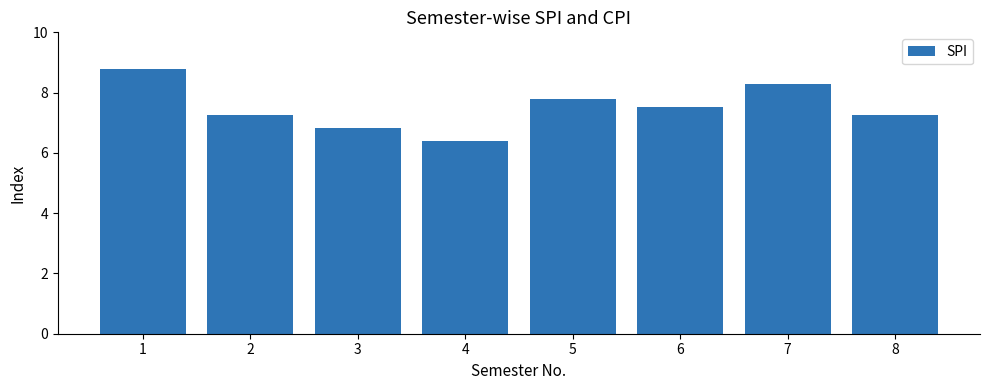

What is the average value?

7.5